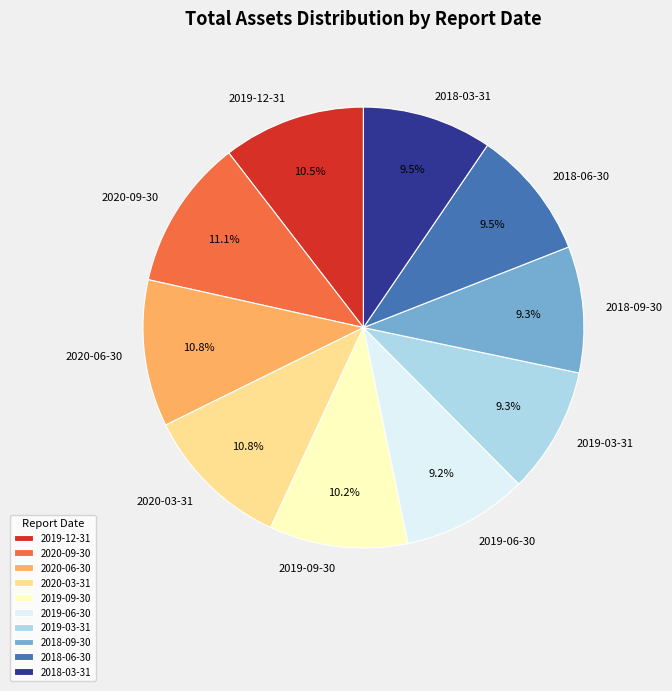

Does 2019-06-30 represent more than half of the total?

No